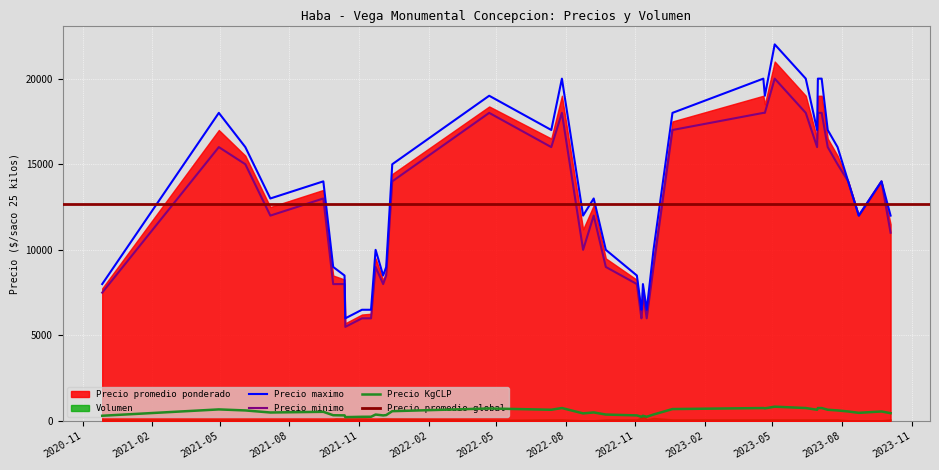

Which series changed the most between 7 and 38?

Precio maximo